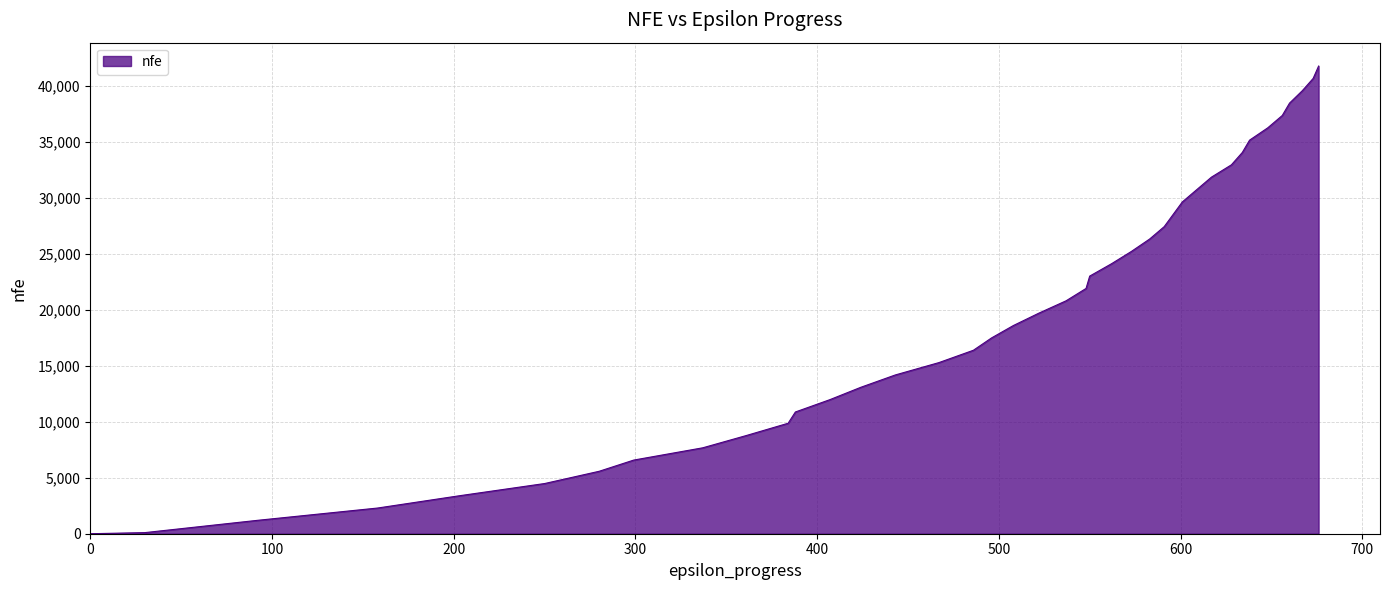

What is the difference between the maximum and minimum values?

41789